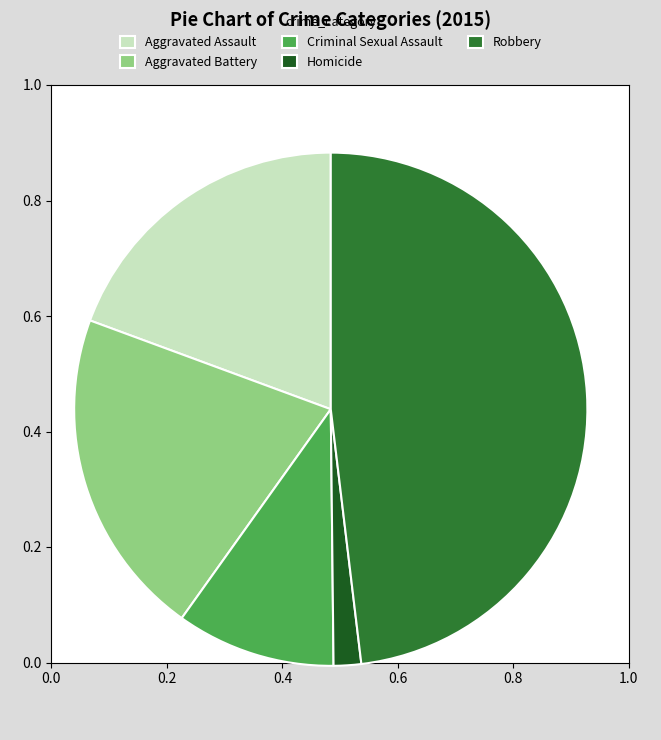

Rank the categories by value from highest to lowest.

Robbery, Aggravated Battery, Aggravated Assault, Criminal Sexual Assault, Homicide